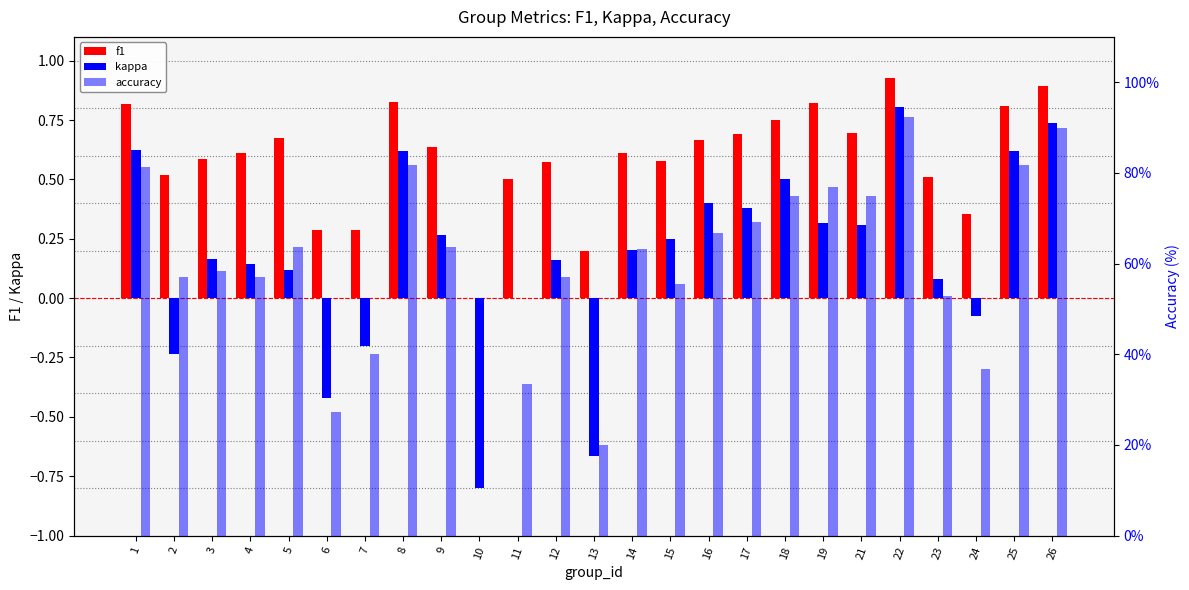

What is the difference between the kappa values at 10 and 13?

0.1